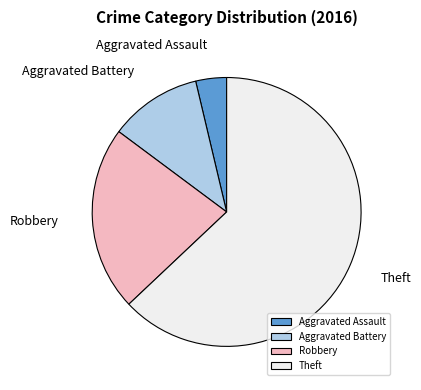

Combined, do Aggravated Battery and Aggravated Assault account for over 50%?

No